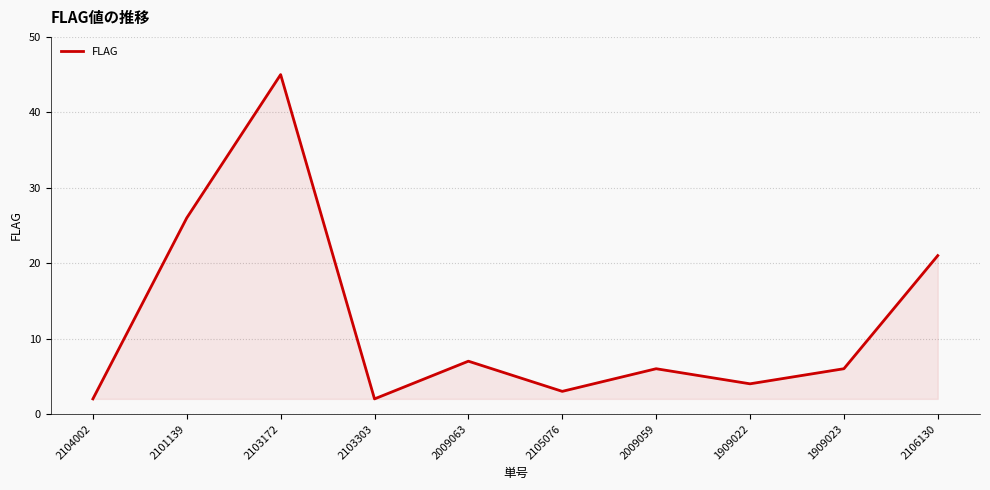

True or false: the data shows 40 at 2101139.

False